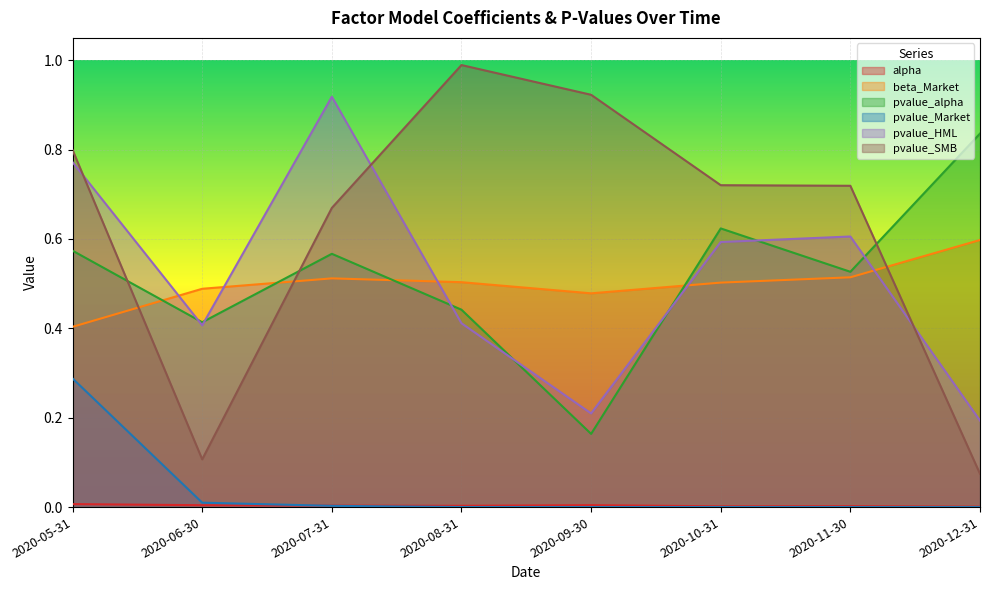

What is the sum of all pvalue_alpha values?

4.1